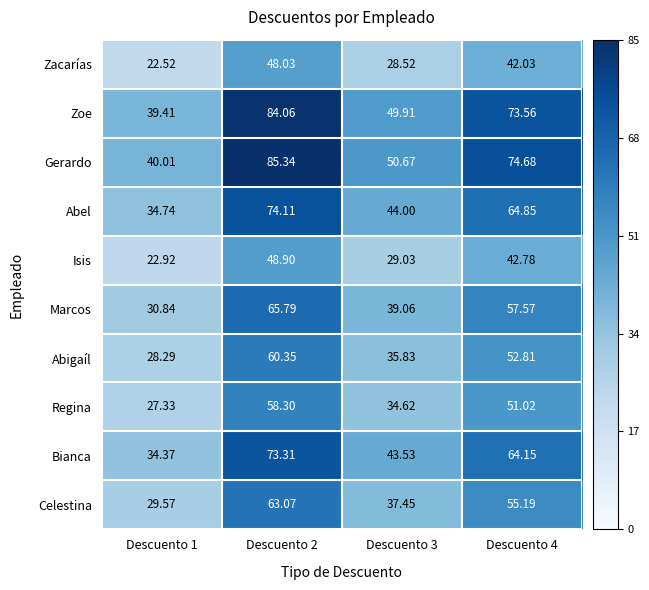

List the series in order of their peak value, highest first.

Gerardo, Zoe, Abel, Bianca, Marcos, Celestina, Abigaíl, Regina, Isis, Zacarías